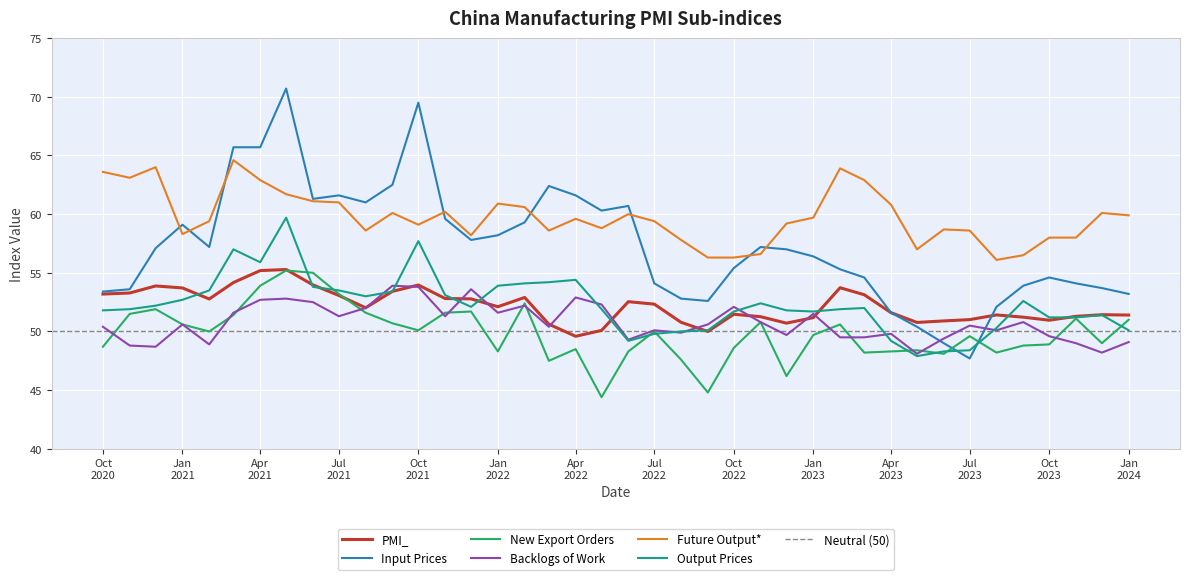

What is the highest value of the Output Prices series?

59.7